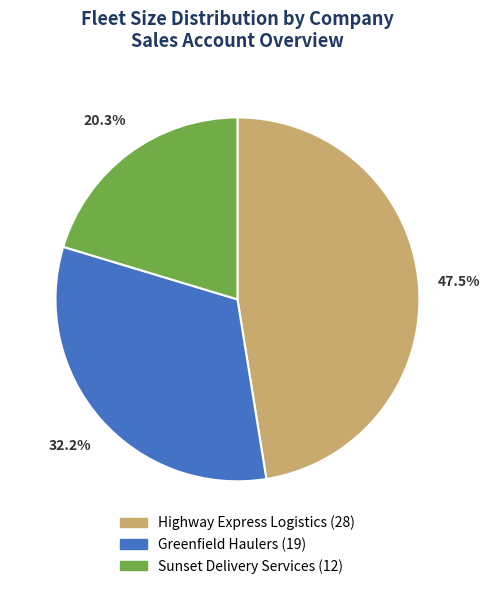

What is the total percentage of Greenfield Haulers and Highway Express Logistics?

79.7%